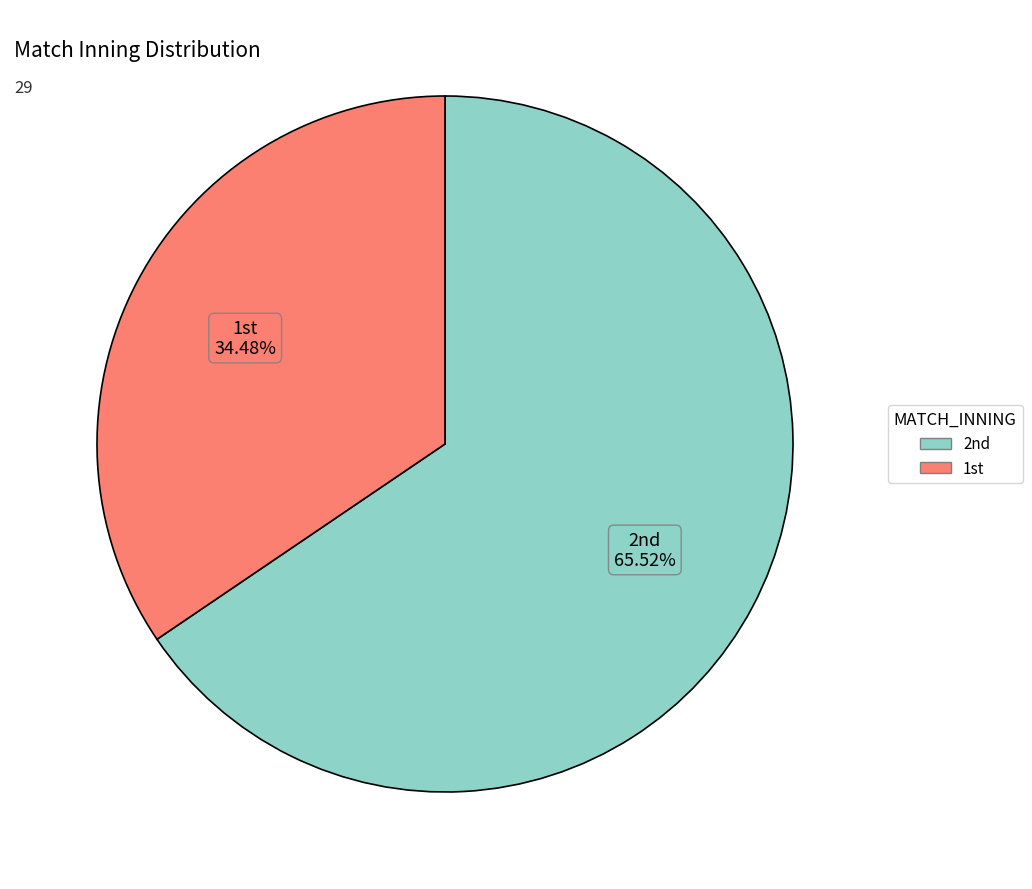

Rank the categories by value from highest to lowest.

2nd, 1st